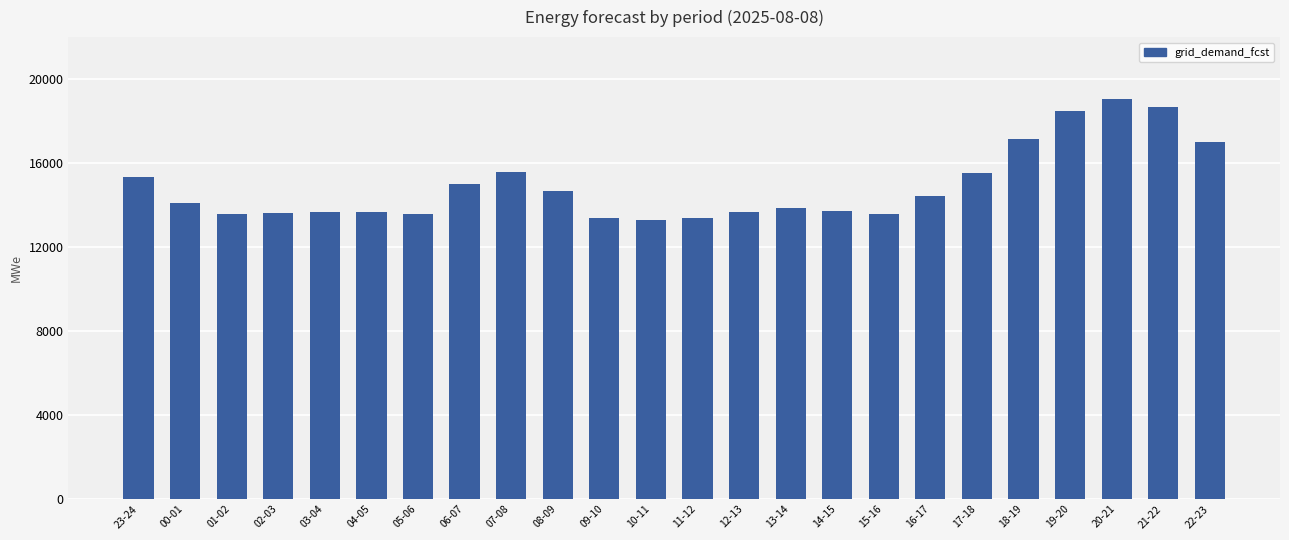

What is the difference between the second highest and minimum values?

5393